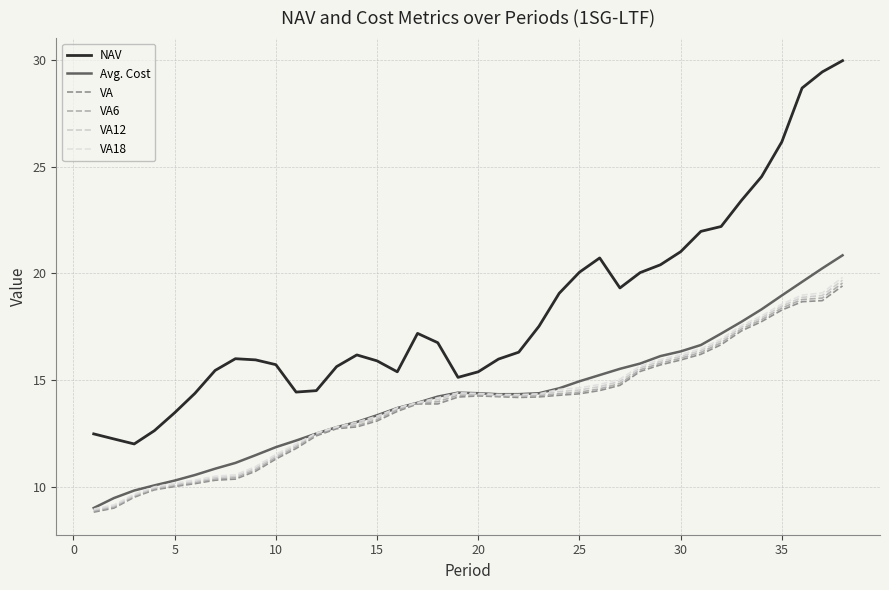

True or false: Avg. Cost has more than 2 interior local peaks.

False